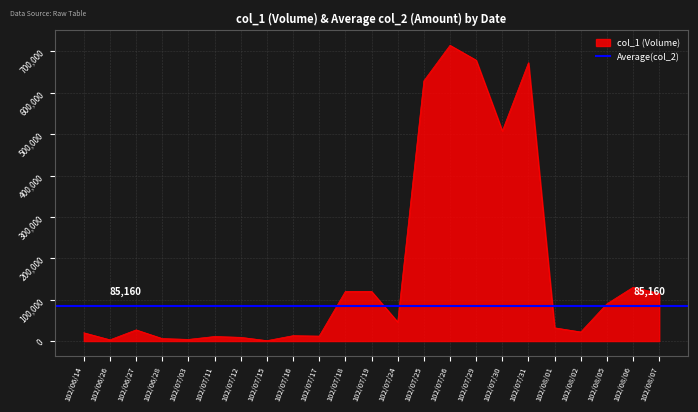

Is it true that the value at 102/06/26 is 3000?

True